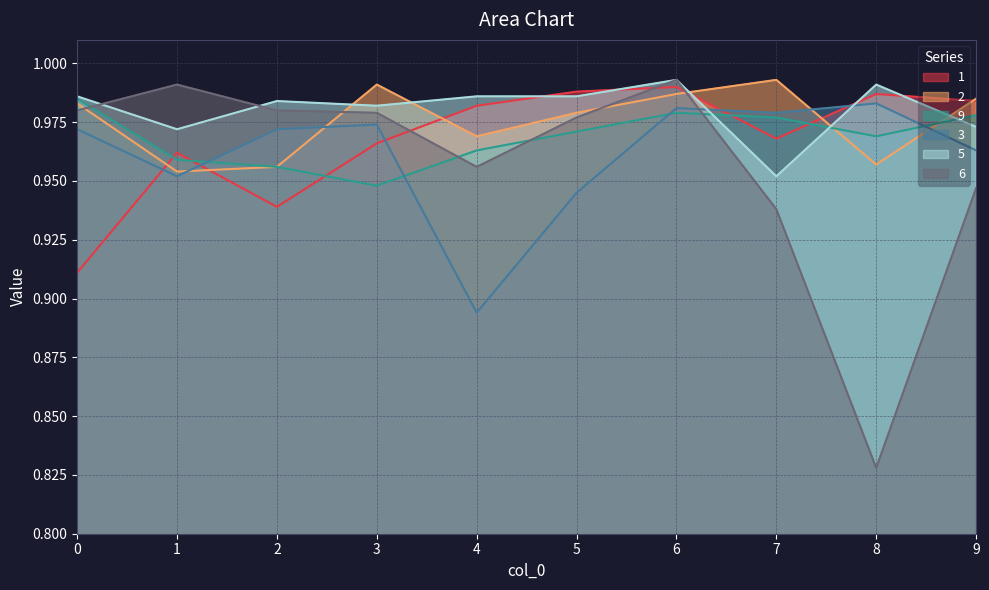

Where is the first local maximum for 5?

2